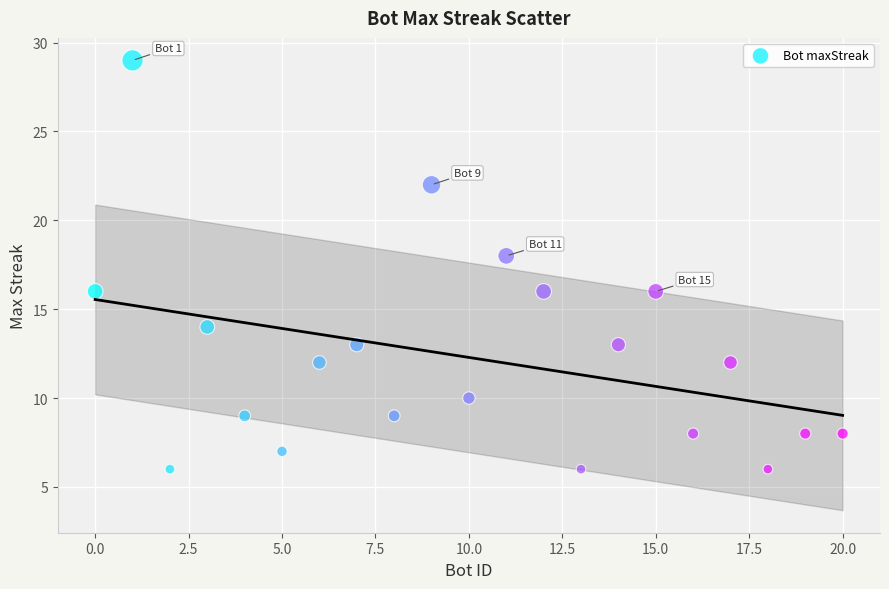

What is the range of Y values (max minus min)?

23